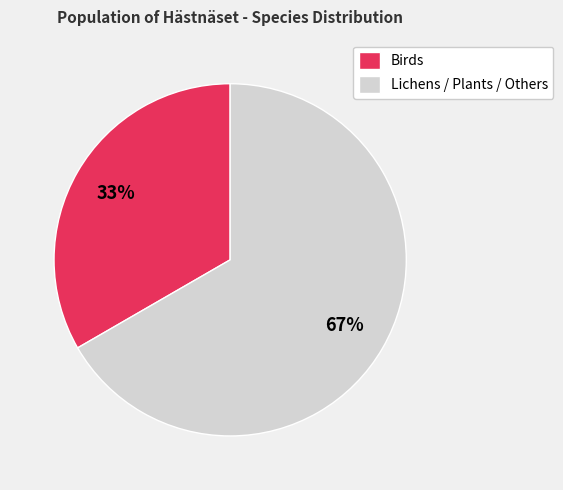

Which has a higher value, Lichens / Plants / Others or Birds?

Lichens / Plants / Others